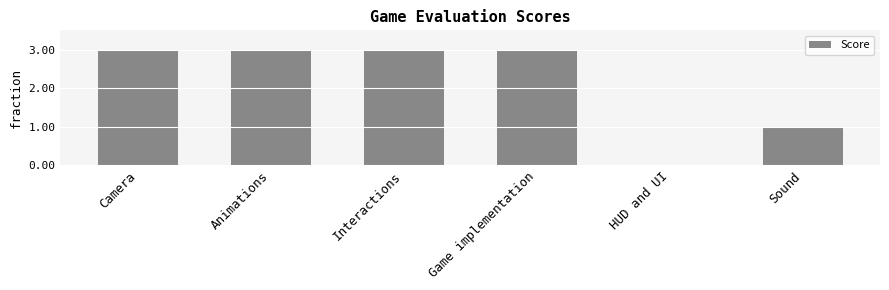

Which has a higher value, Animations or Sound?

Animations